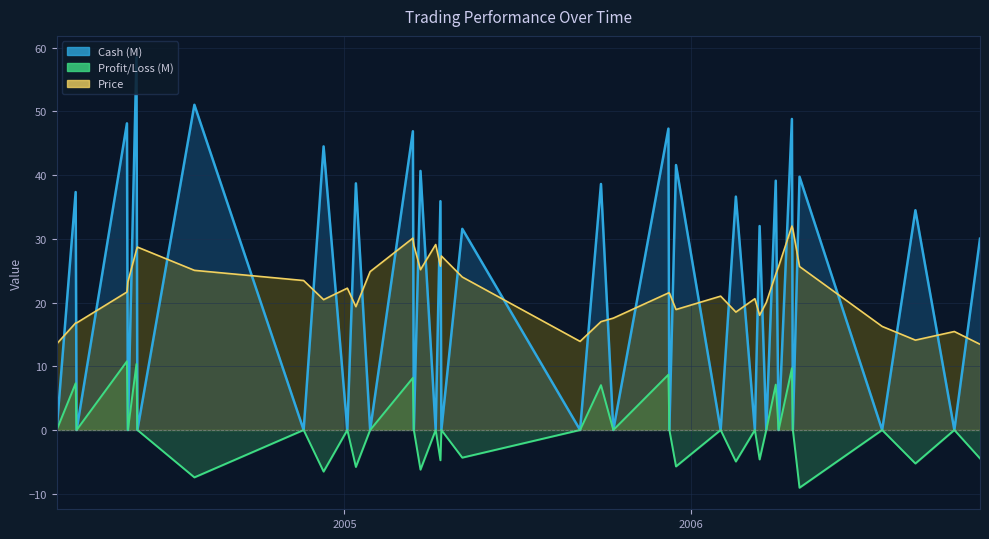

The value of Cash at 31 is 53.8. True or false?

False